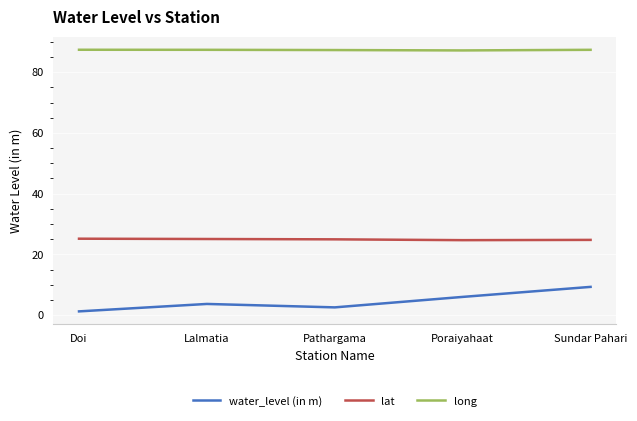

What position from the left is Lalmatia?

2